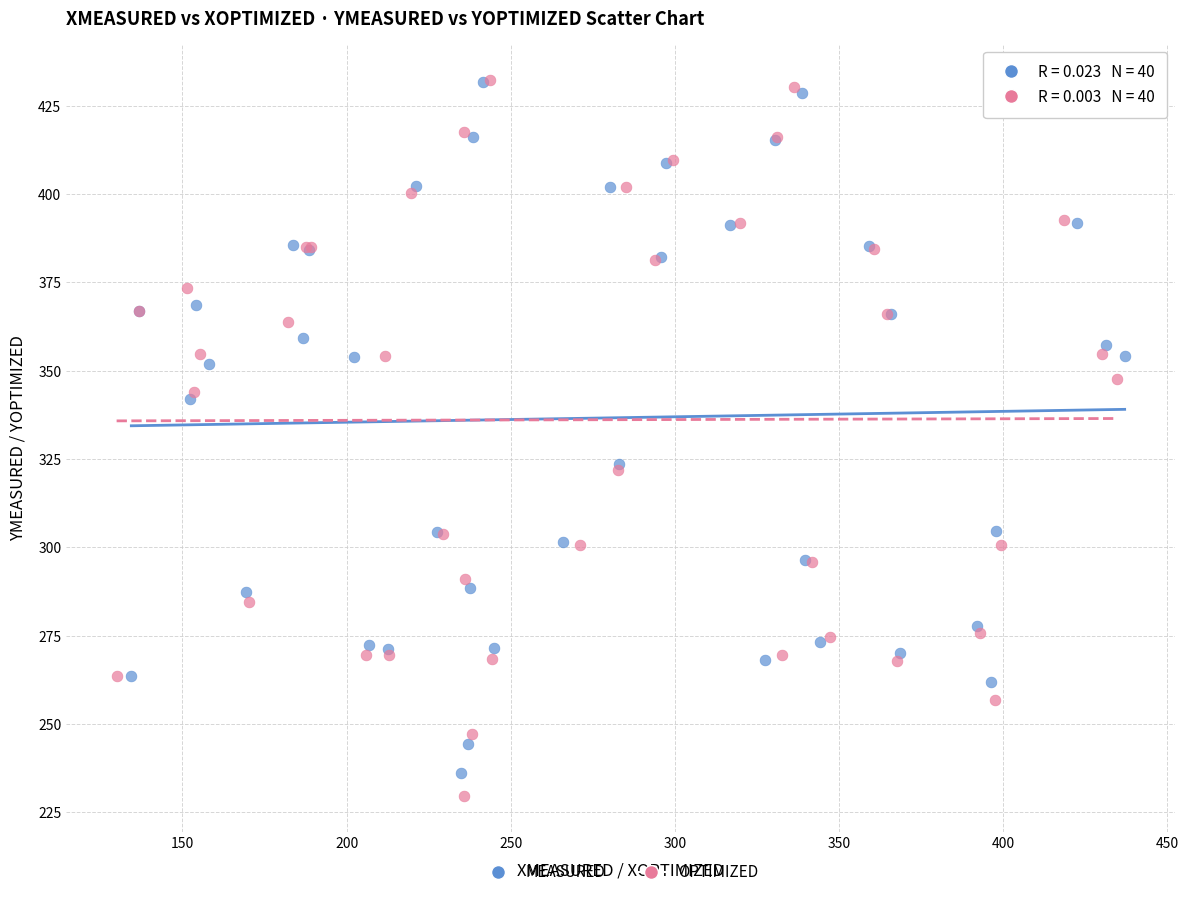

Which series has the largest Y range (max minus min)?

OPTIMIZED